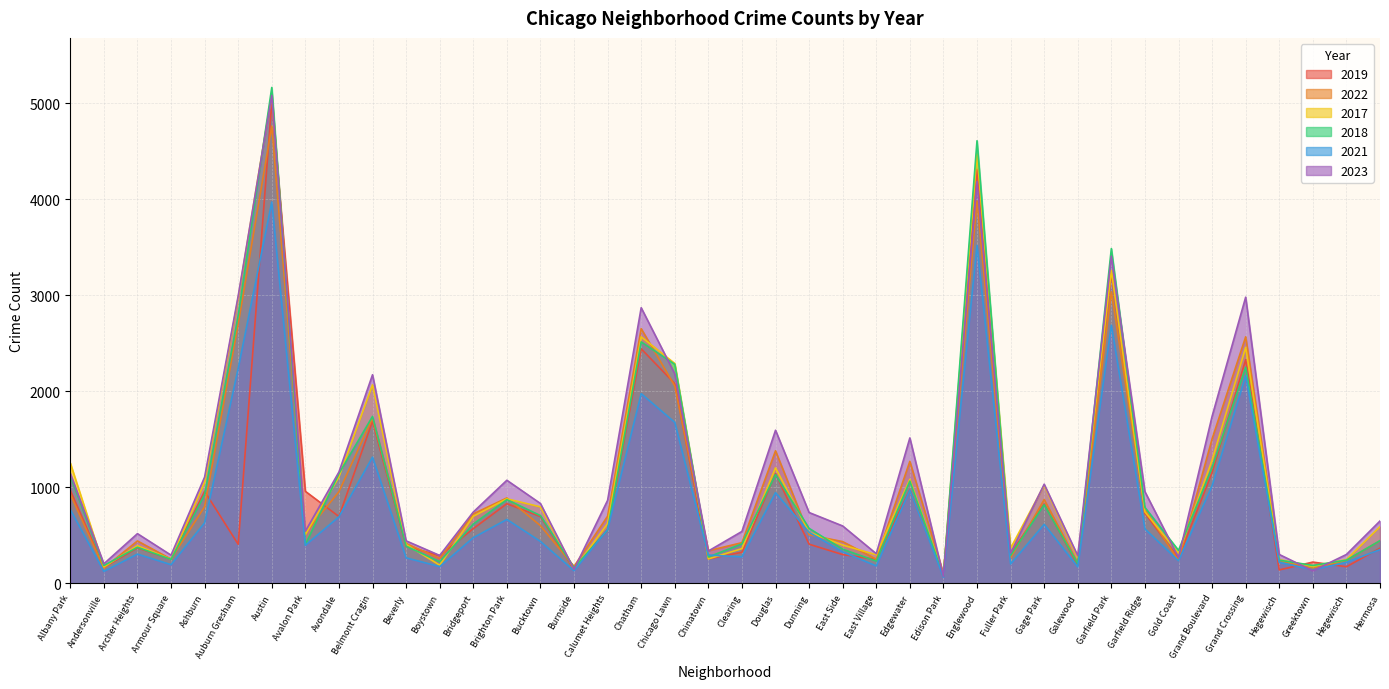

True or false: 2019 has more than 0 points higher than both neighbors.

True